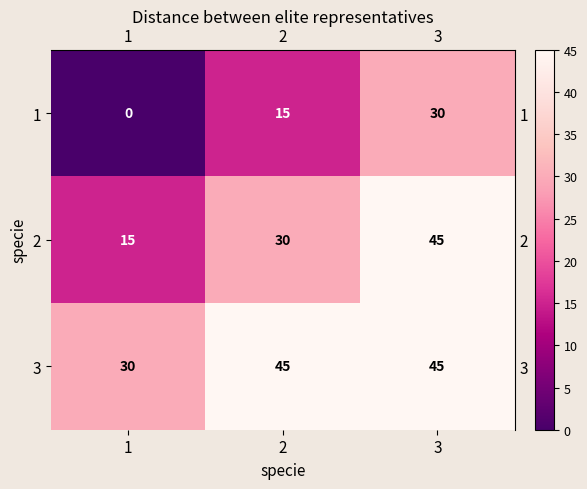

List the series in order of their overall mean, highest first.

3, 2, 1